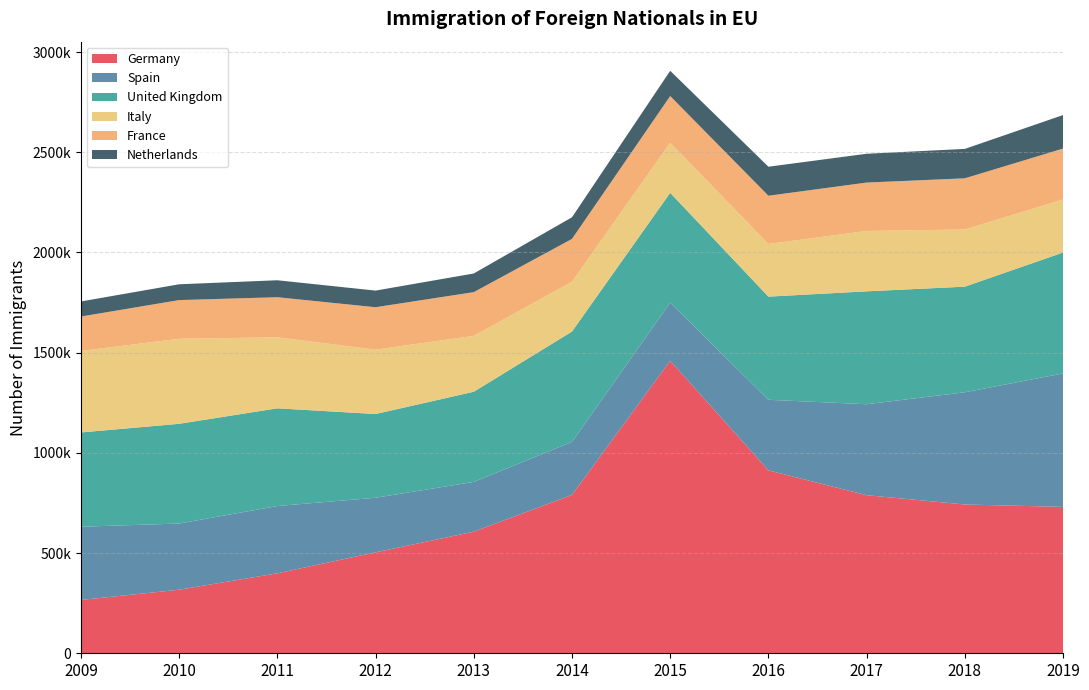

Reading left to right, transcribe all the data shown in this chart.

Germany: 2009=266104	2010=317193	2011=398913	2012=503610	2013=606799	2014=790248	2015=1459919	2016=912788	2017=788874	2018=742505	2019=730488
Spain: 2009=365360	2010=330280	2011=335881	2012=272482	2013=248350	2014=264486	2015=290005	2016=352173	2017=453950	2018=559998	2019=666022
United Kingdom: 2009=470544	2010=497629	2011=487614	2012=417844	2013=449910	2014=550740	2015=547828	2016=514783	2017=563356	2018=527011	2019=603392
Italy: 2009=406725	2010=424499	2011=354327	2012=321305	2013=279021	2014=248360	2015=250026	2016=262929	2017=301071	2018=285500	2019=264571
France: 2009=171702	2010=192870	2011=200162	2012=211679	2013=218108	2014=214038	2015=232961	2016=240582	2017=241750	2018=255185	2019=254239
Netherlands: 2009=75180	2010=78905	2011=84541	2012=82966	2013=93055	2014=107837	2015=126002	2016=144750	2017=143700	2018=146740	2019=167220